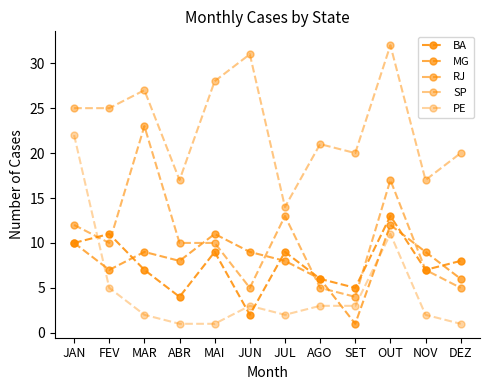

Does the chart have visible grid lines?

No